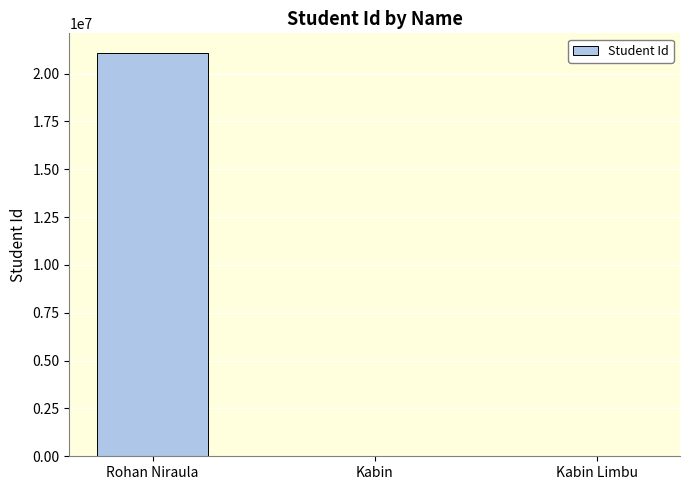

What is the maximum value shown in the chart?

21049919